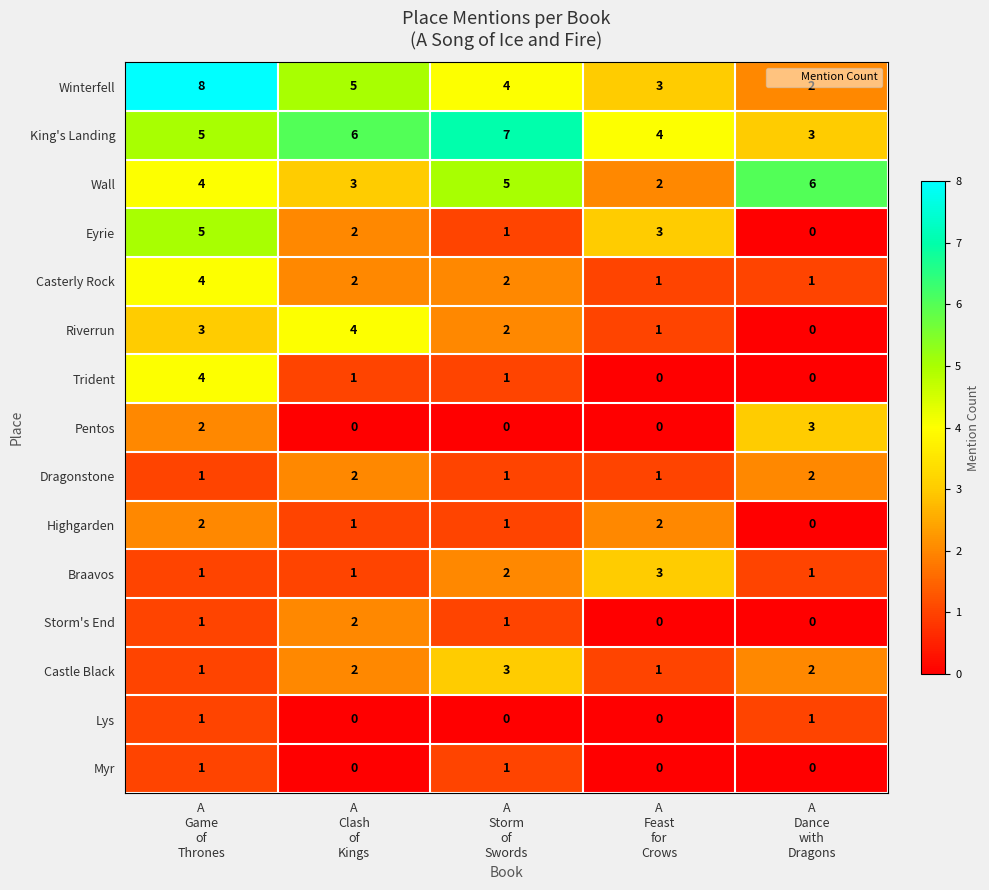

What is the average value of the King's Landing series?

5